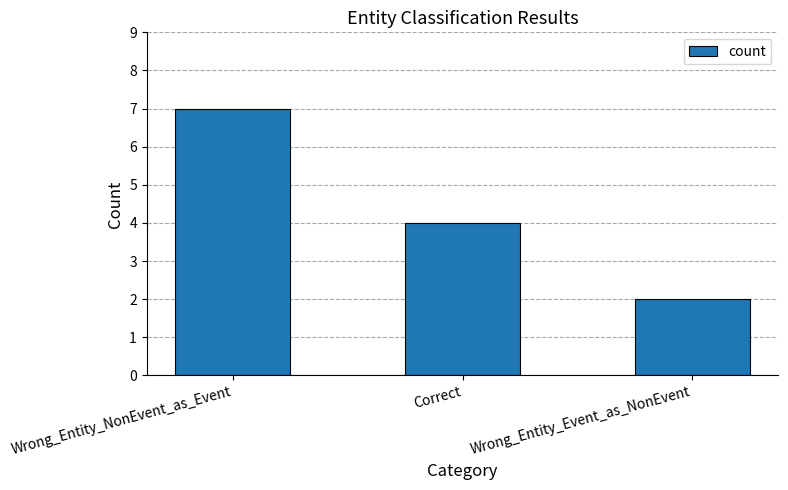

Is it true that the value at Correct is 2?

False